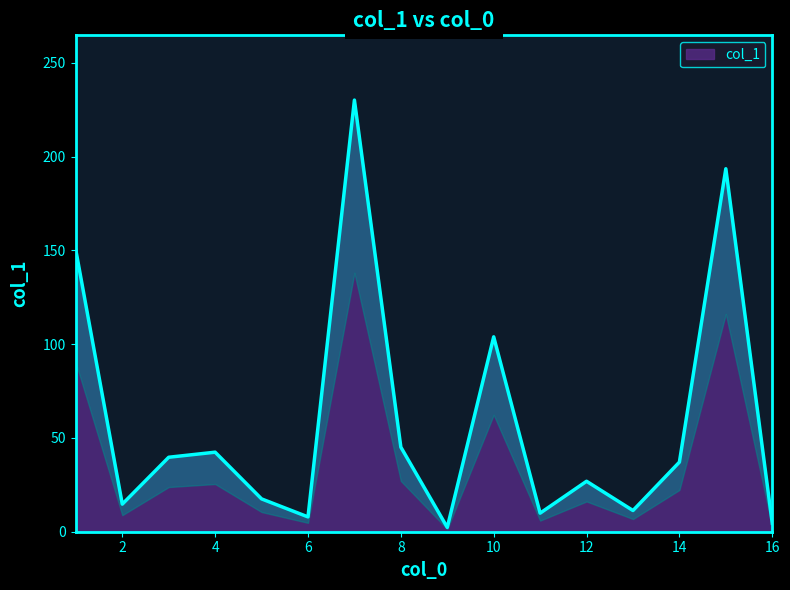

List the labels in order of value, smallest first.

9, 16, 6, 11, 13, 2, 5, 12, 14, 3, 4, 8, 10, 1, 15, 7